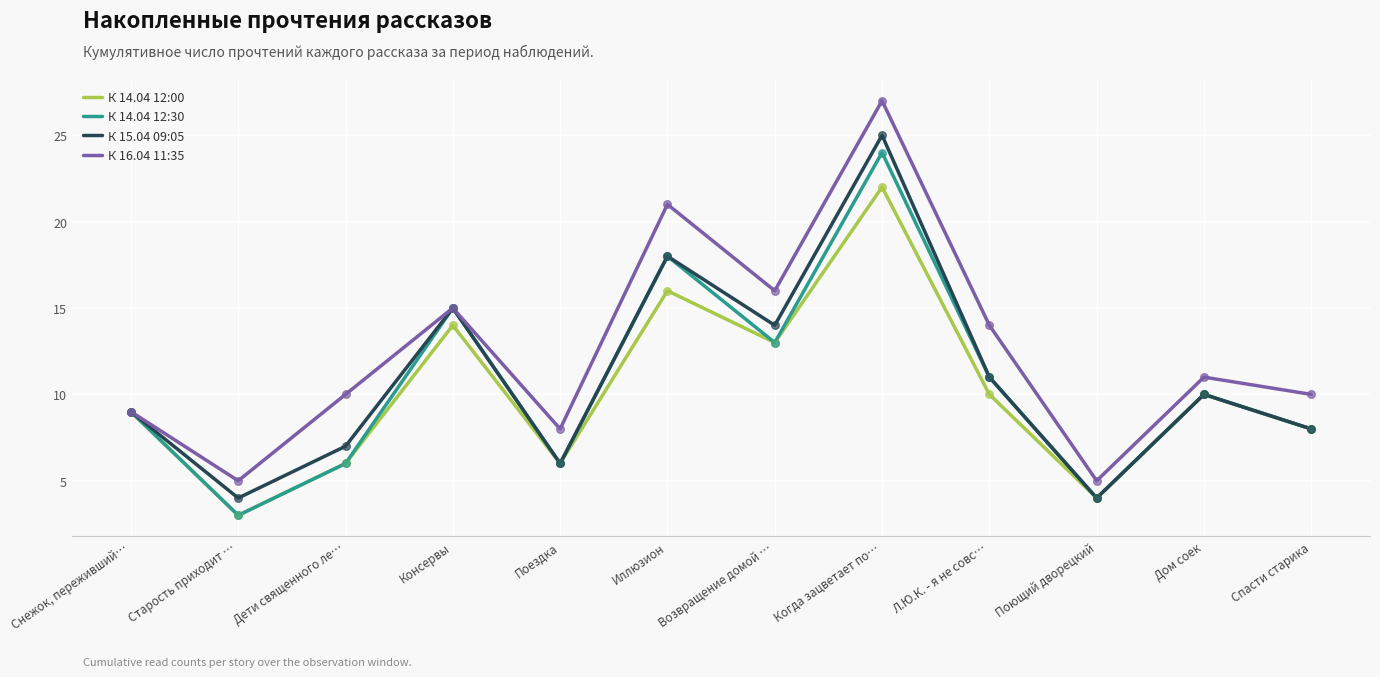

Which series has the largest total across all categories?

К 16.04 11:35